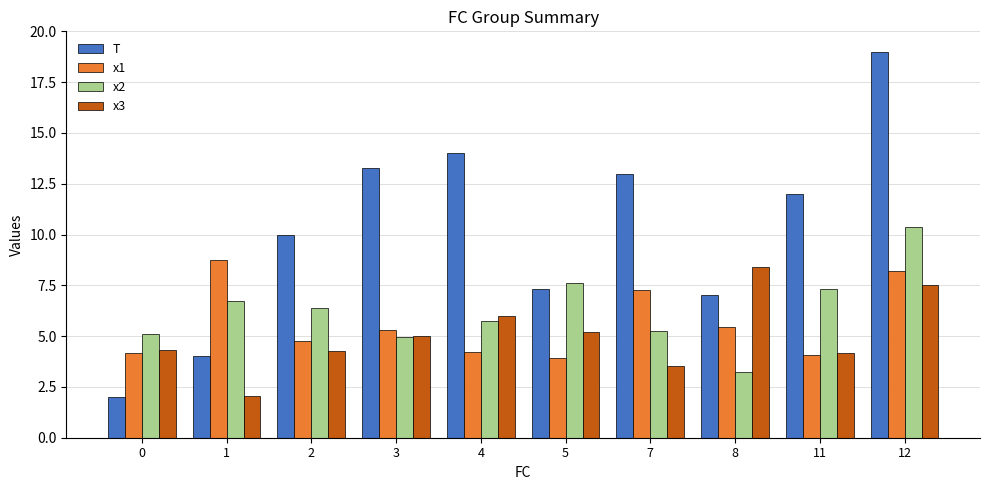

At which category does the chart reach its peak across all series?

12